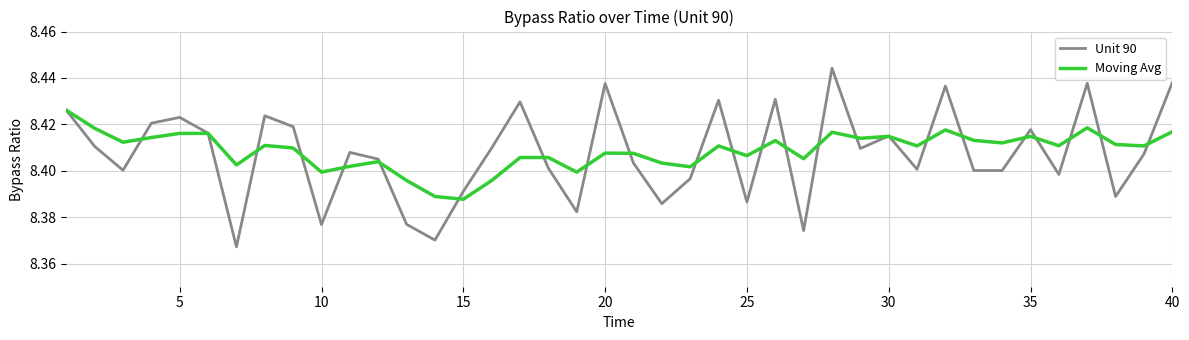

Rank the series by their maximum value, from lowest to highest.

Moving Avg, Unit 90